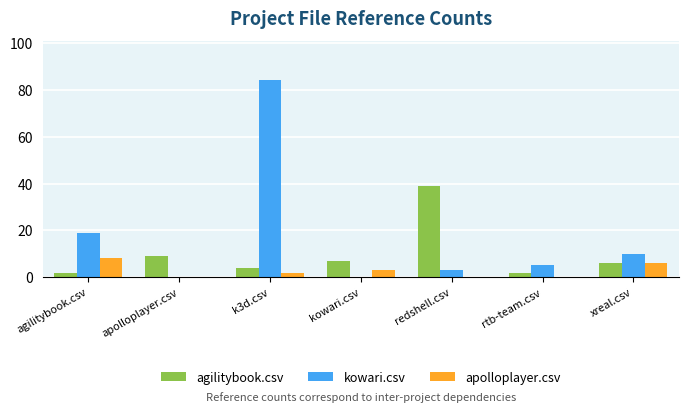

The apolloplayer.csv series shows 0 at redshell.csv. True or false?

True